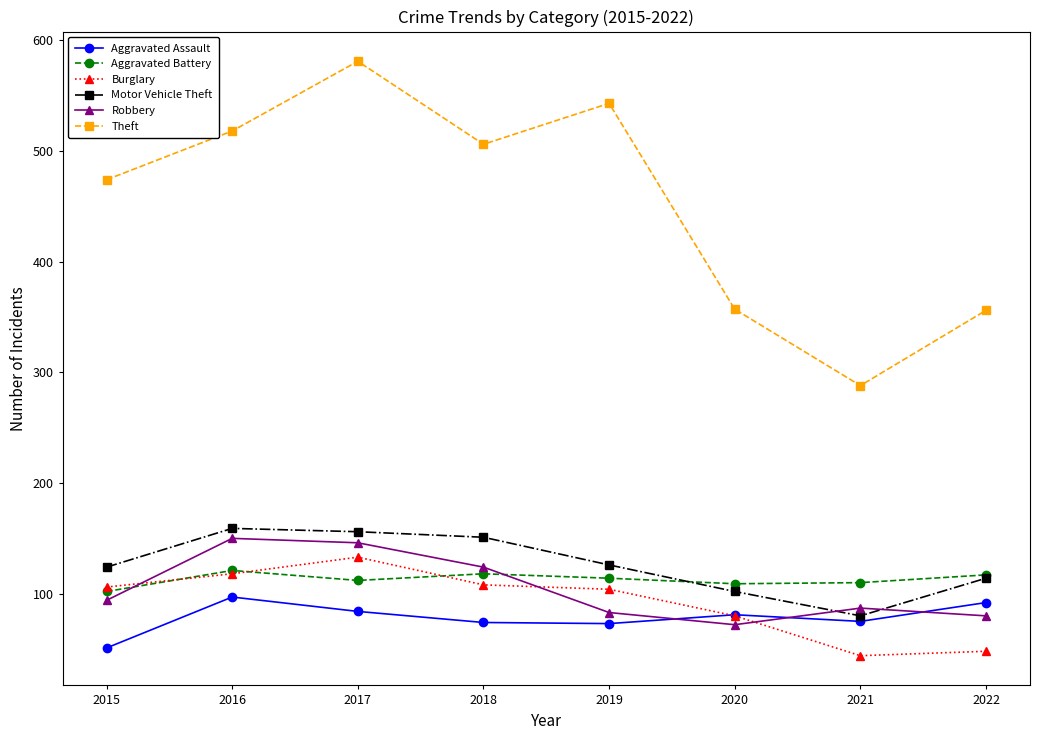

What is the approximate value of Theft at 2015?

474